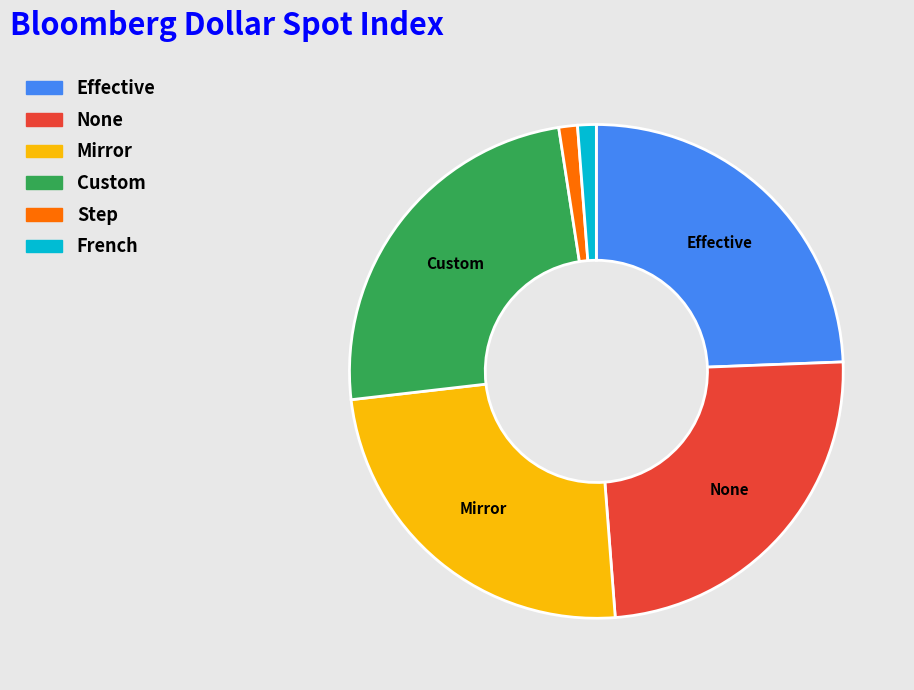

Is it true that Step is 1% of the pie?

True